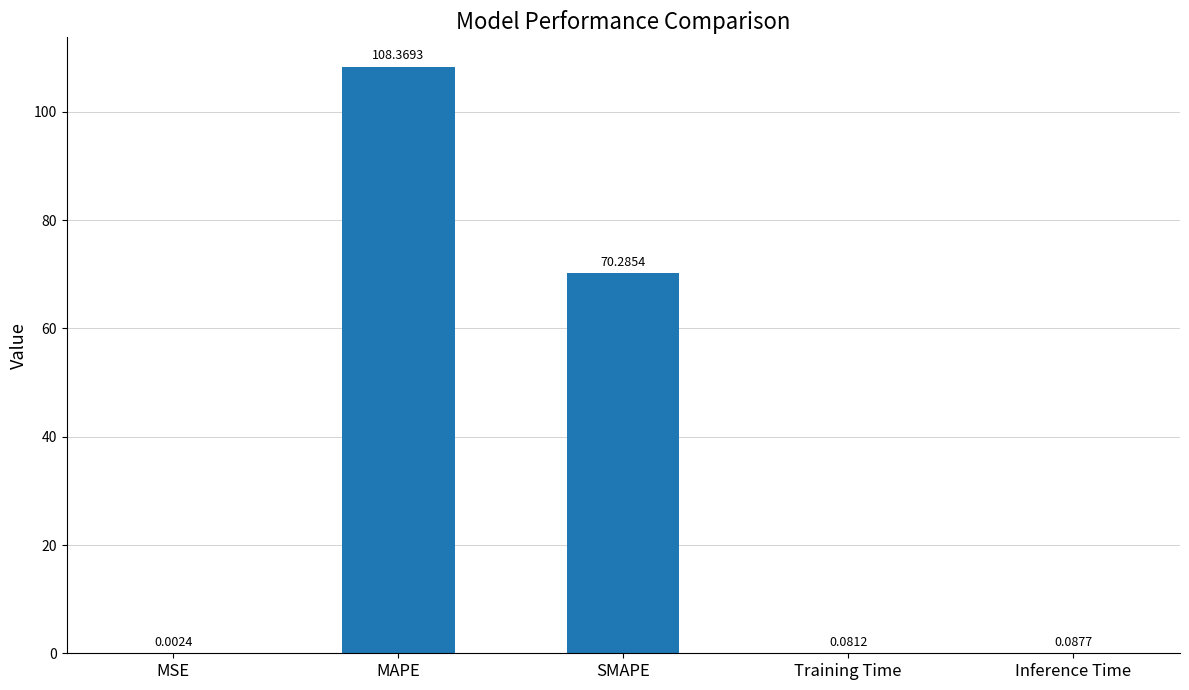

Where is the data nearest to the value 54?

SMAPE